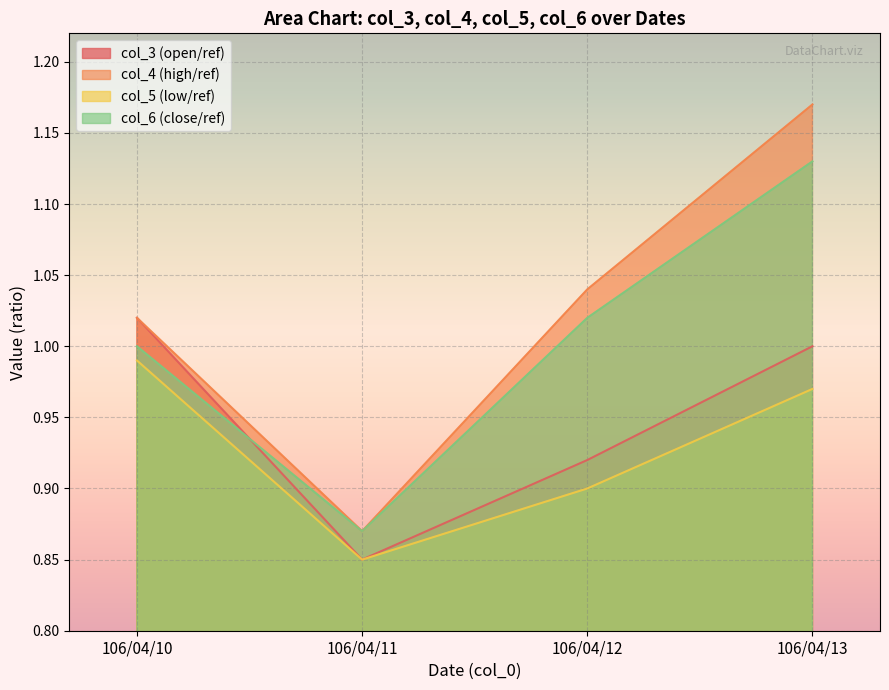

Where does the col_3 series first go above 1?

106/04/10